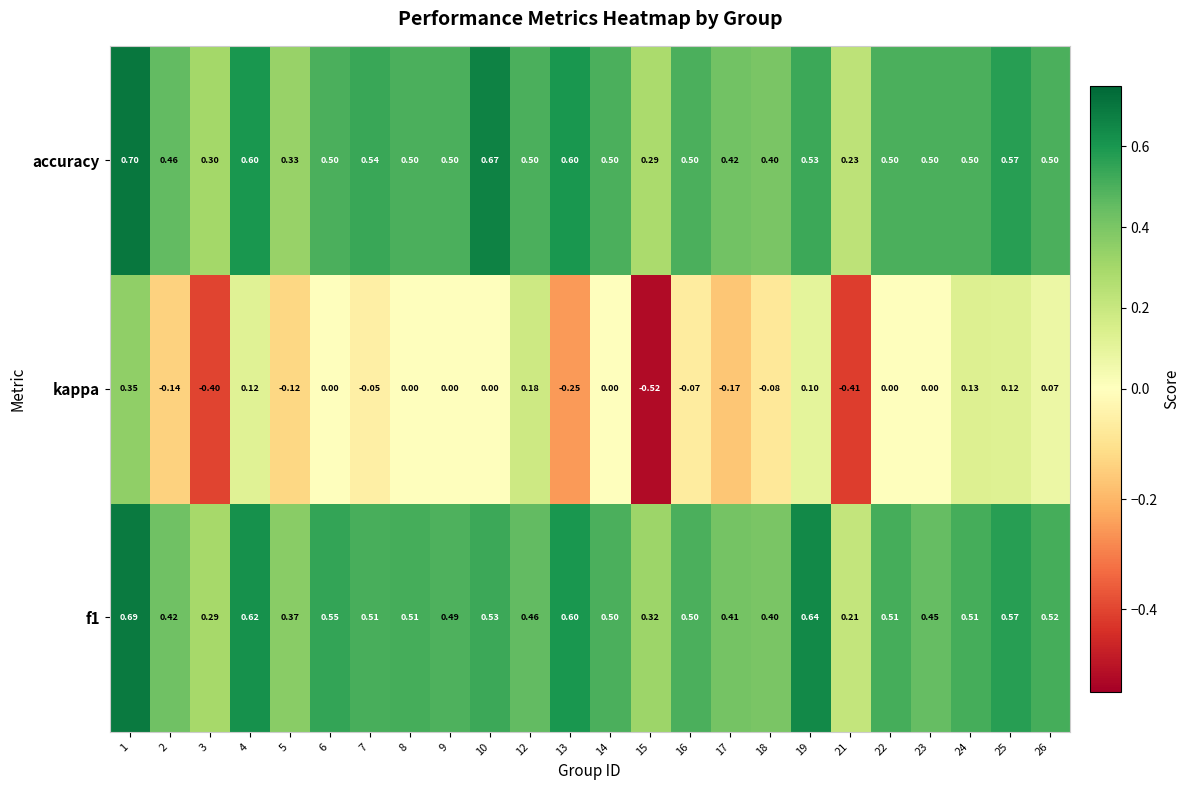

How many categories are shown in the chart?

24